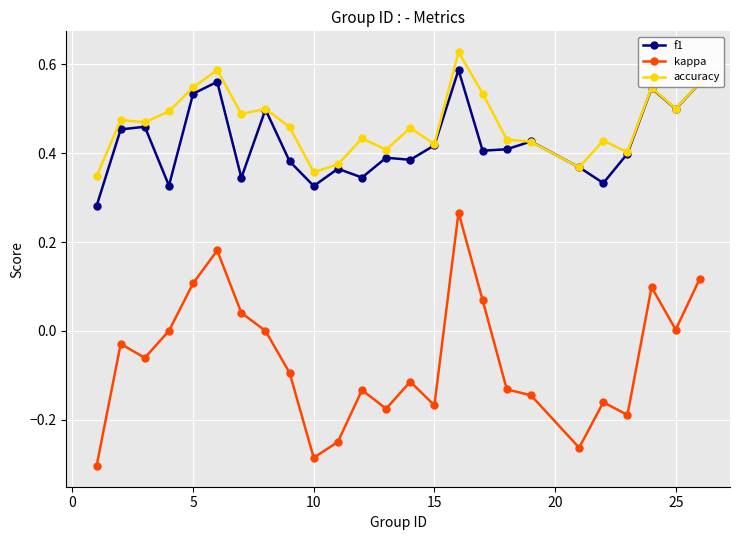

True or false: accuracy and kappa cross at least once.

False